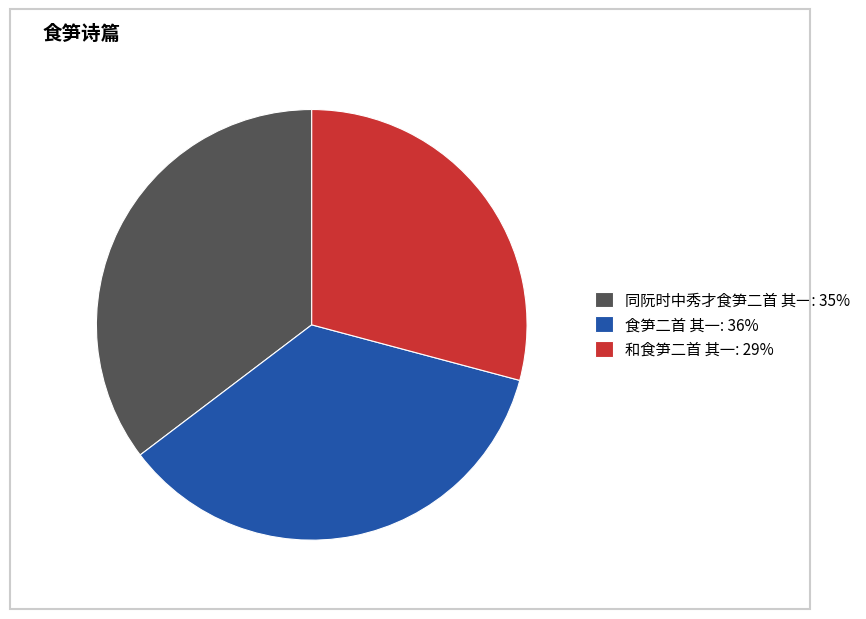

Do 和食笋二首 其一: 29% and 食笋二首 其一: 36% together represent more than half of the pie?

Yes